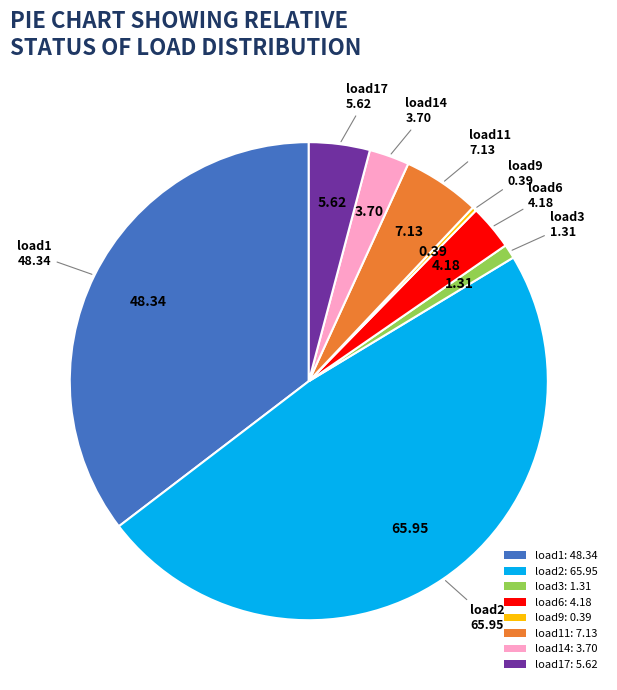

How many segments does this pie chart have?

8